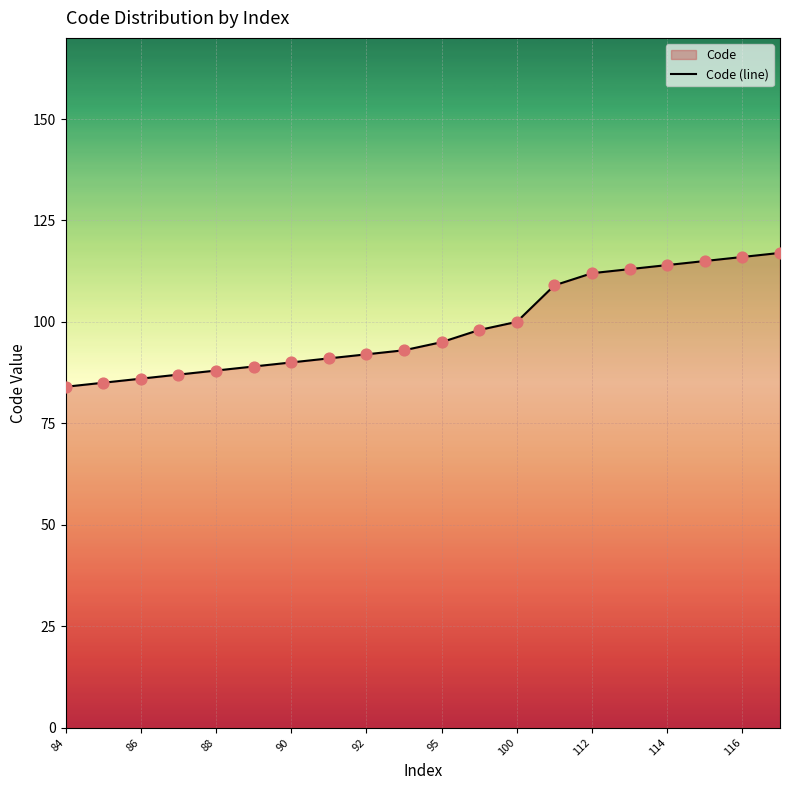

True or false: the data shows 144 at 92.

False